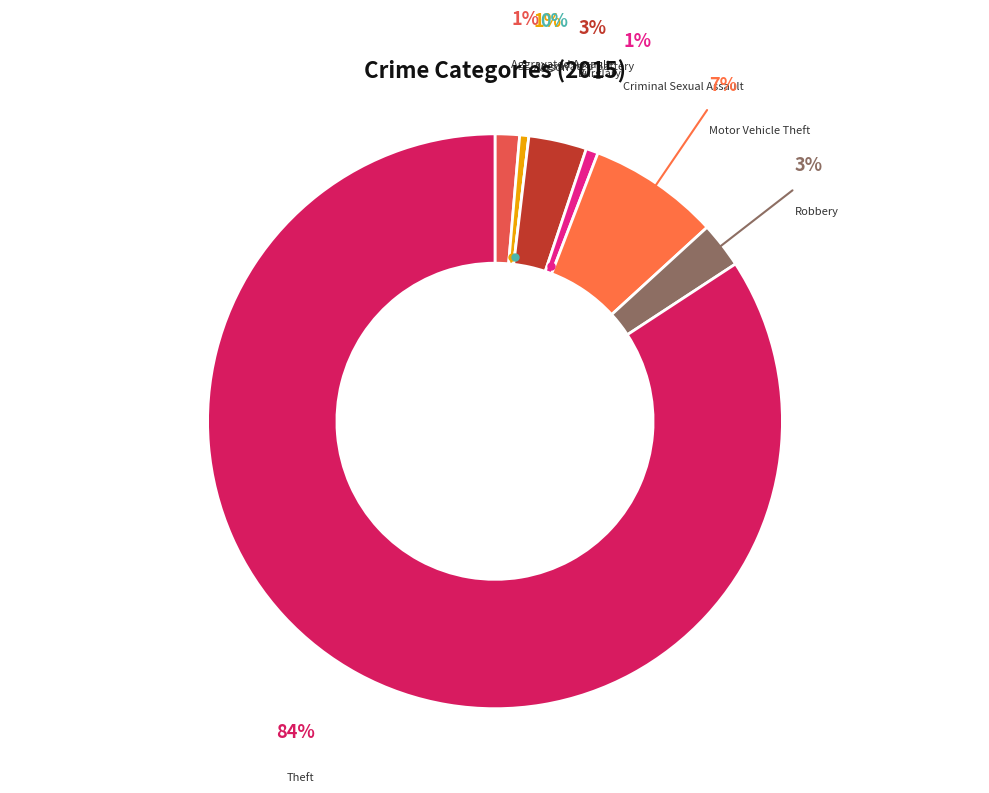

Which category has the biggest portion of the pie?

Theft